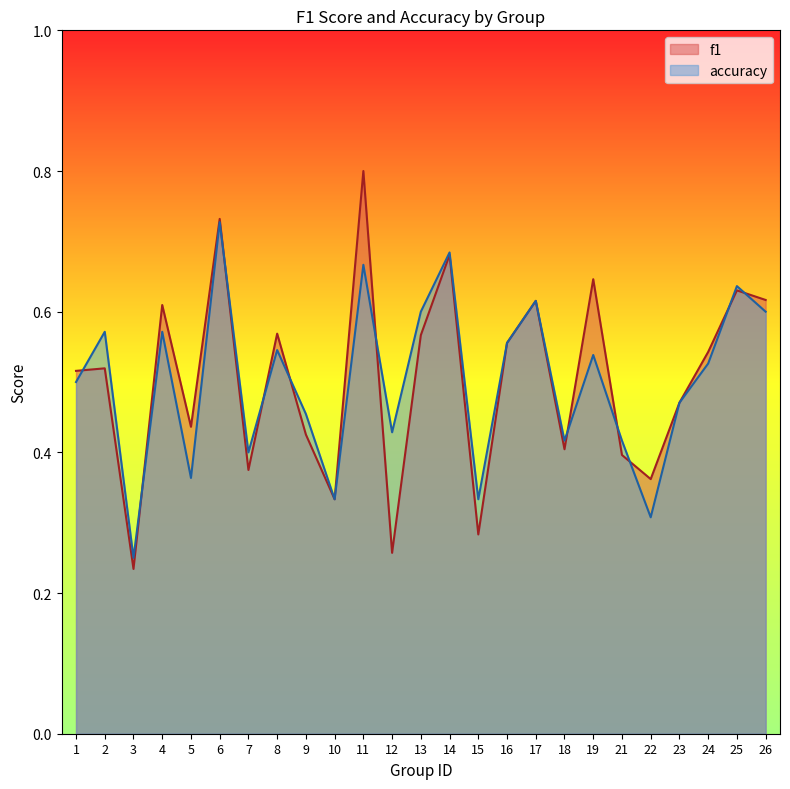

True or false: f1 has a value of 0.2 at 3.

True